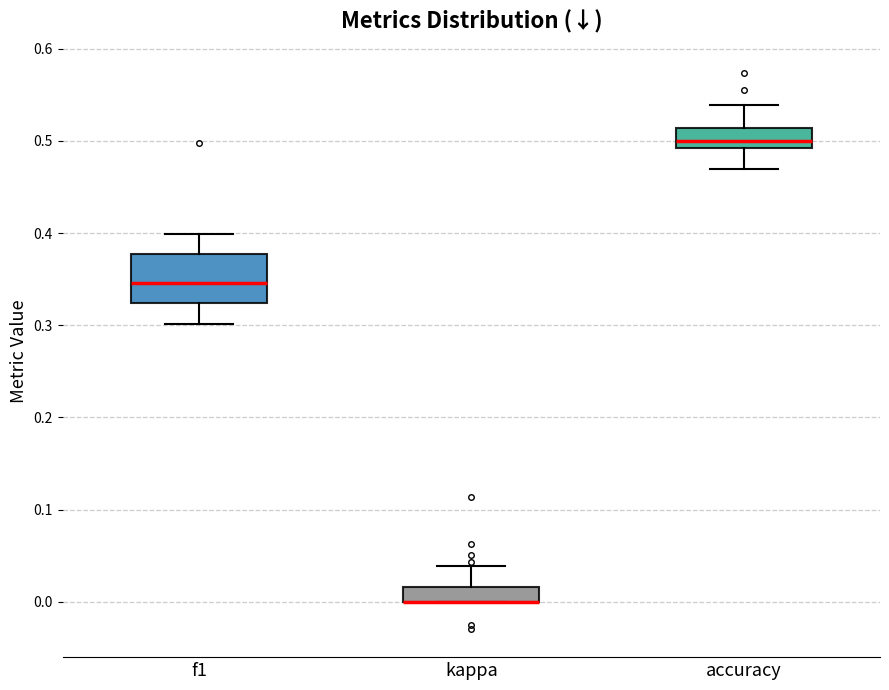

Reading left to right, transcribe this box plot: for each box, give where its median line is, the range the box spans, and where its two whiskers end, as read against the y-axis. The values are not printed on the chart, so give them approximately, as read against the axis.

f1: median 0.35, box 0.32 to 0.38, whiskers 0.30 to 0.40
kappa: median 0.00 (drawn on the box's lower edge), box 0.00 to 0.02, whiskers 0.00 to 0.04
accuracy: median 0.50, box 0.49 to 0.51, whiskers 0.47 to 0.54